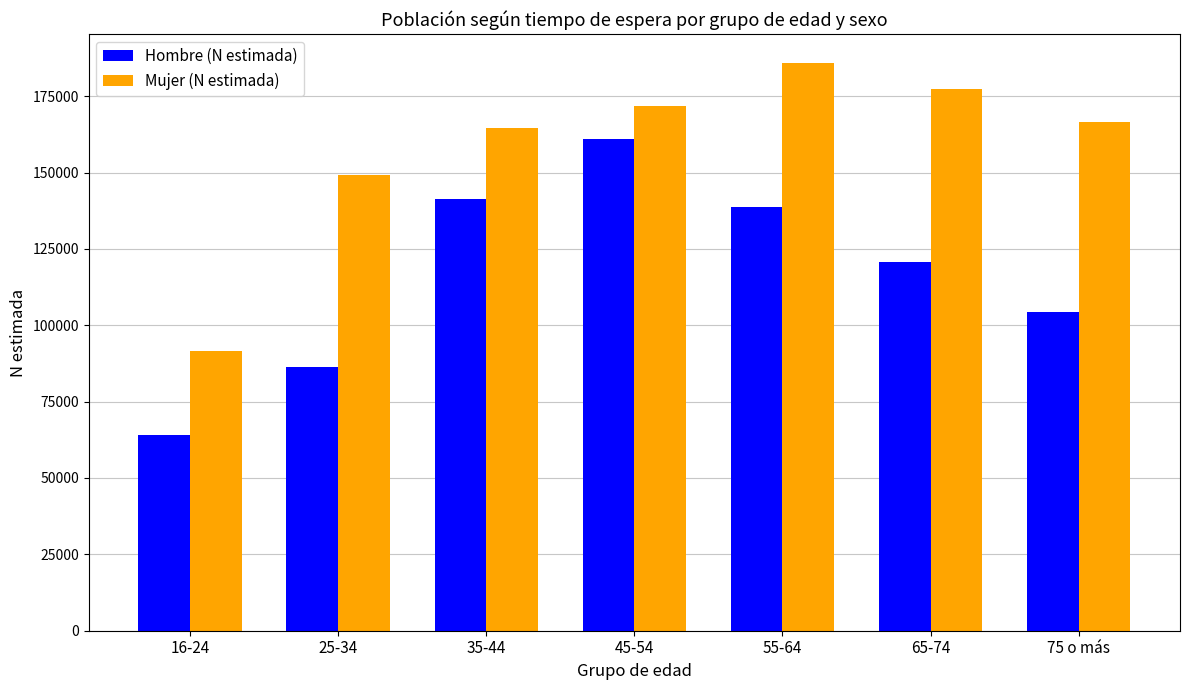

What is the maximum value for Hombre (N estimada)?

160867